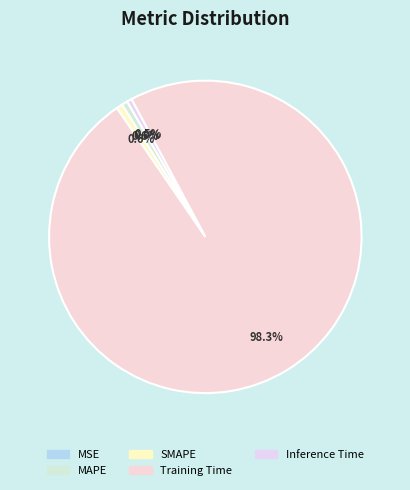

Is it true that SMAPE is 1% of the pie?

True